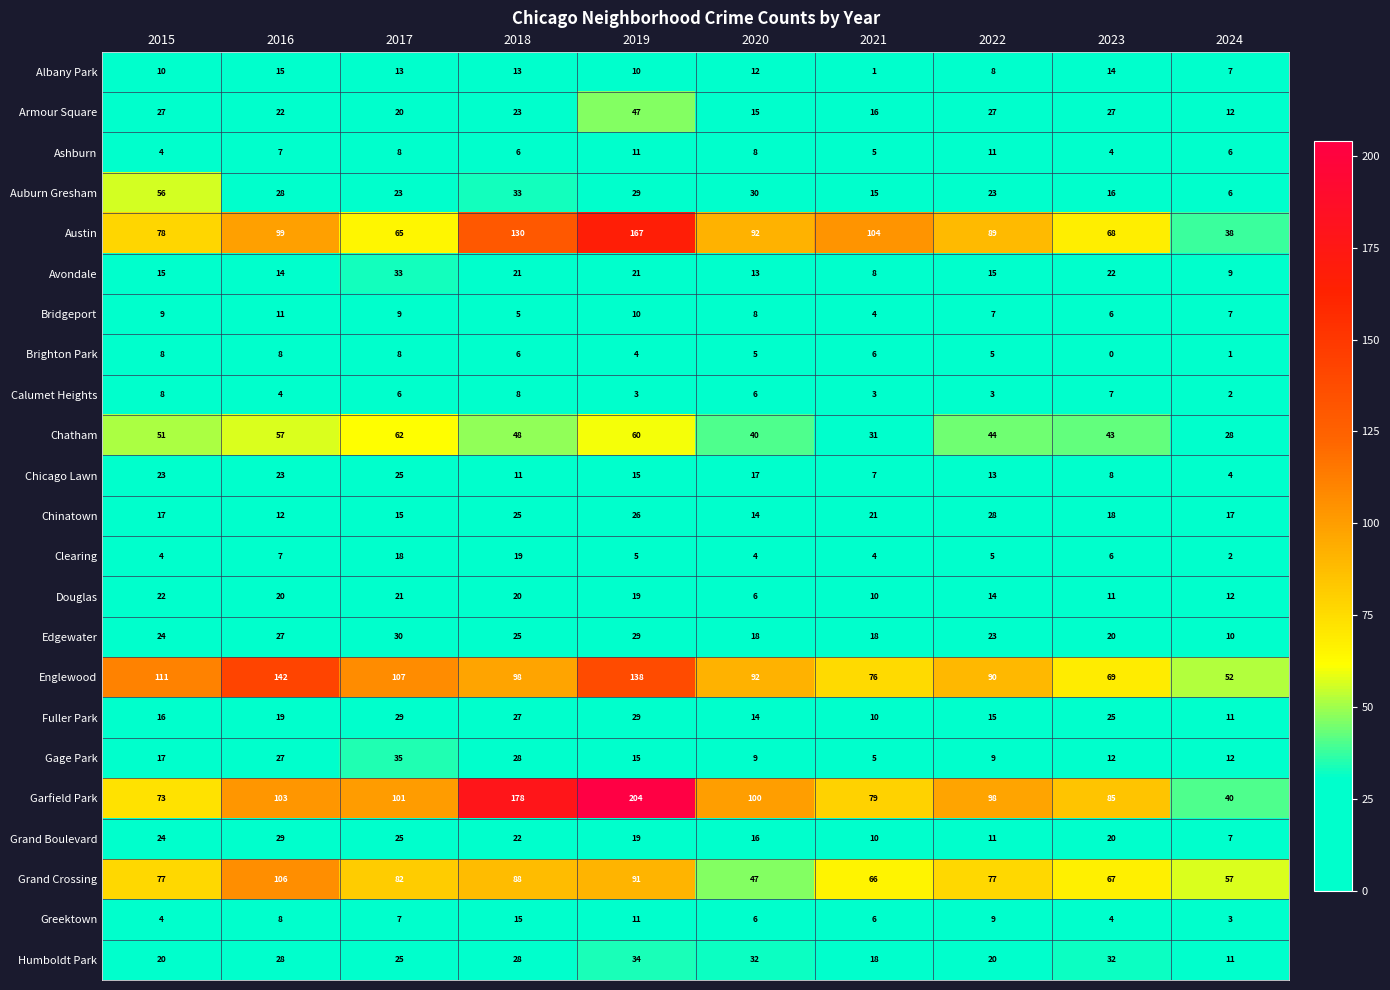

Which series has the largest range (max minus min)?

Garfield Park